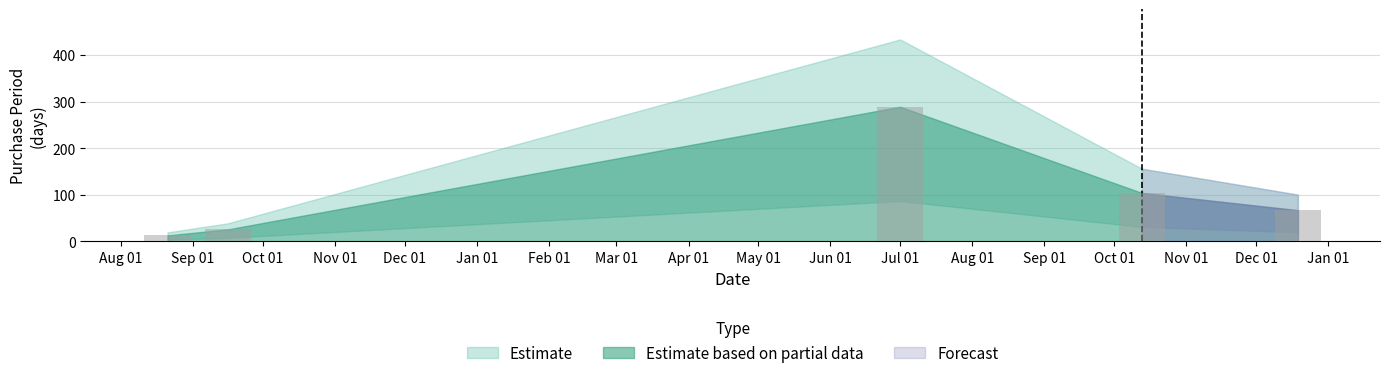

What is the difference between the maximum and minimum values?

276